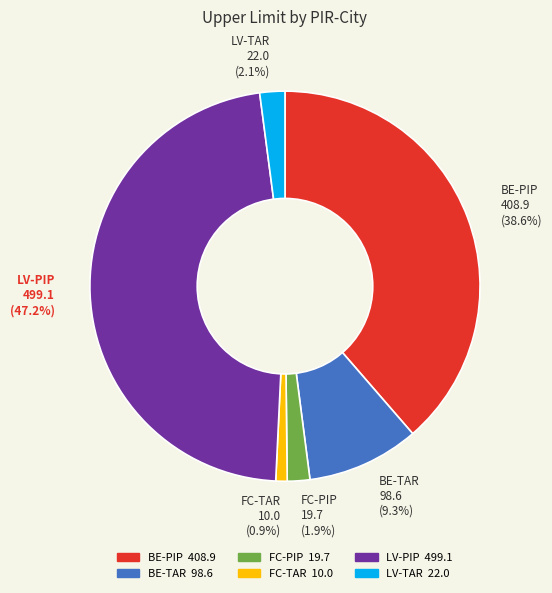

To the nearest percent, what percentage of the pie is LV-PIP?

47%